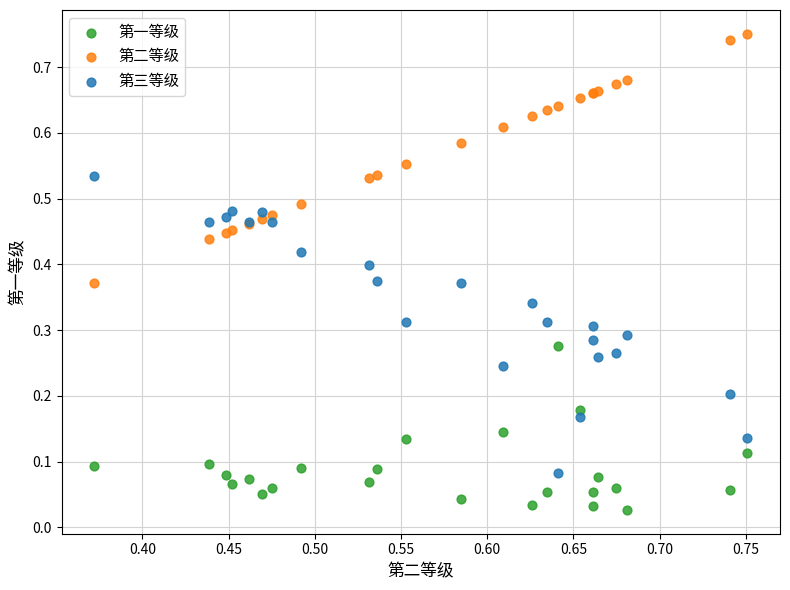

Which series has the widest spread of Y values?

第三等级